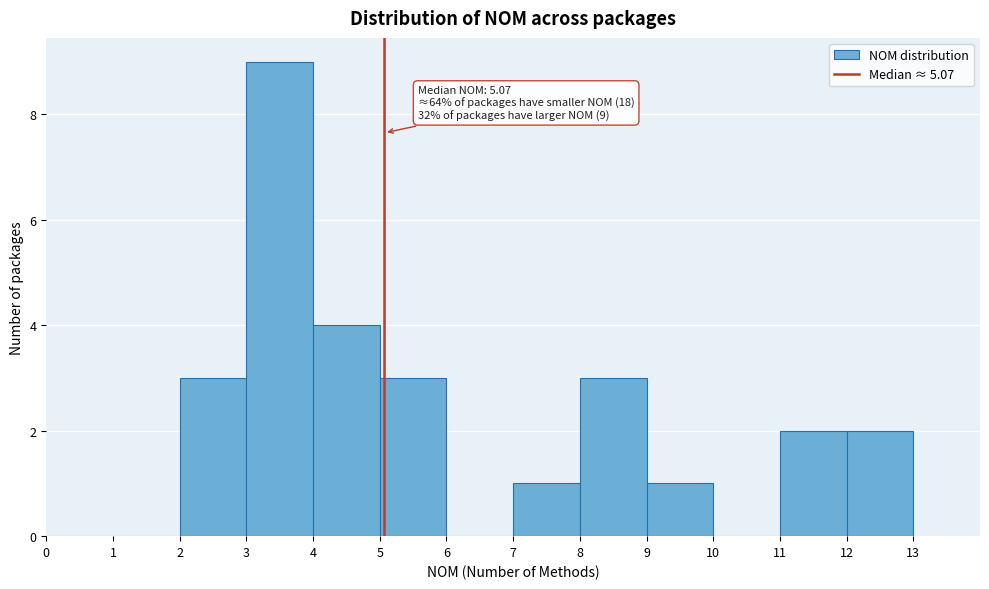

Over which range of the x-axis is the bar tallest?

3 to 4